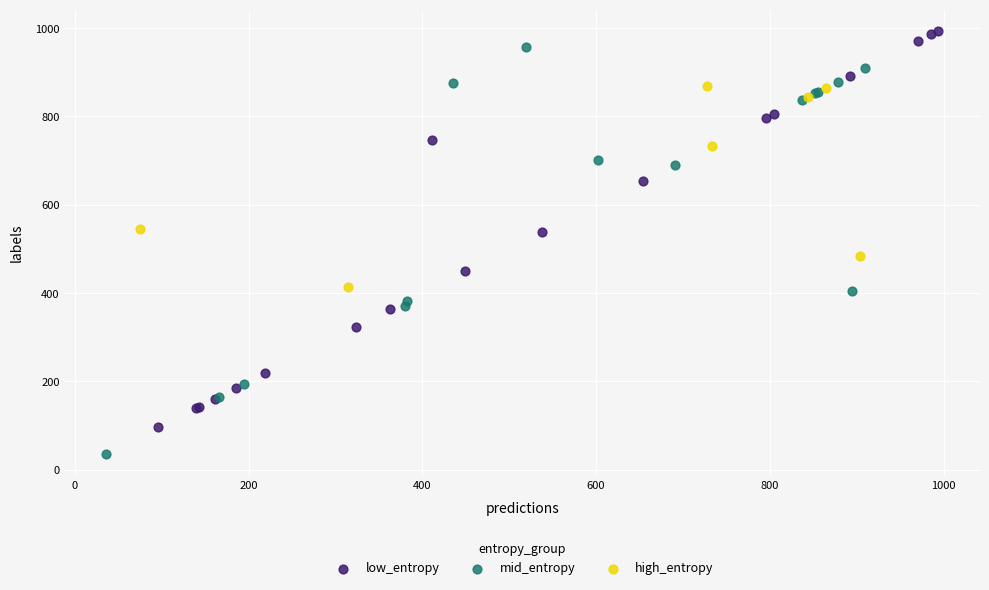

Which series has the largest Y range (max minus min)?

mid_entropy